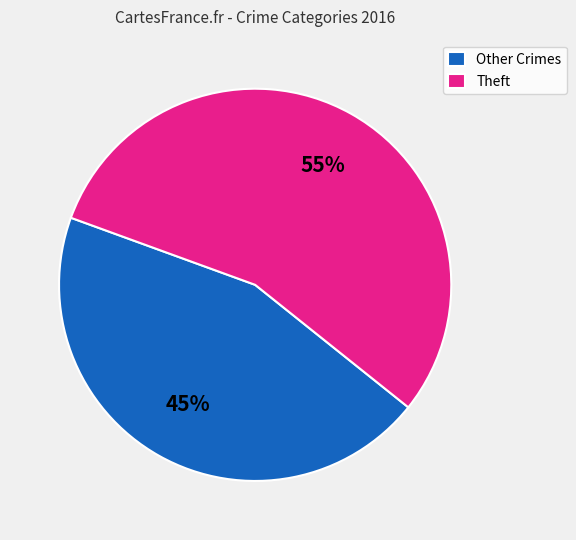

What is the largest slice in the pie chart?

Theft